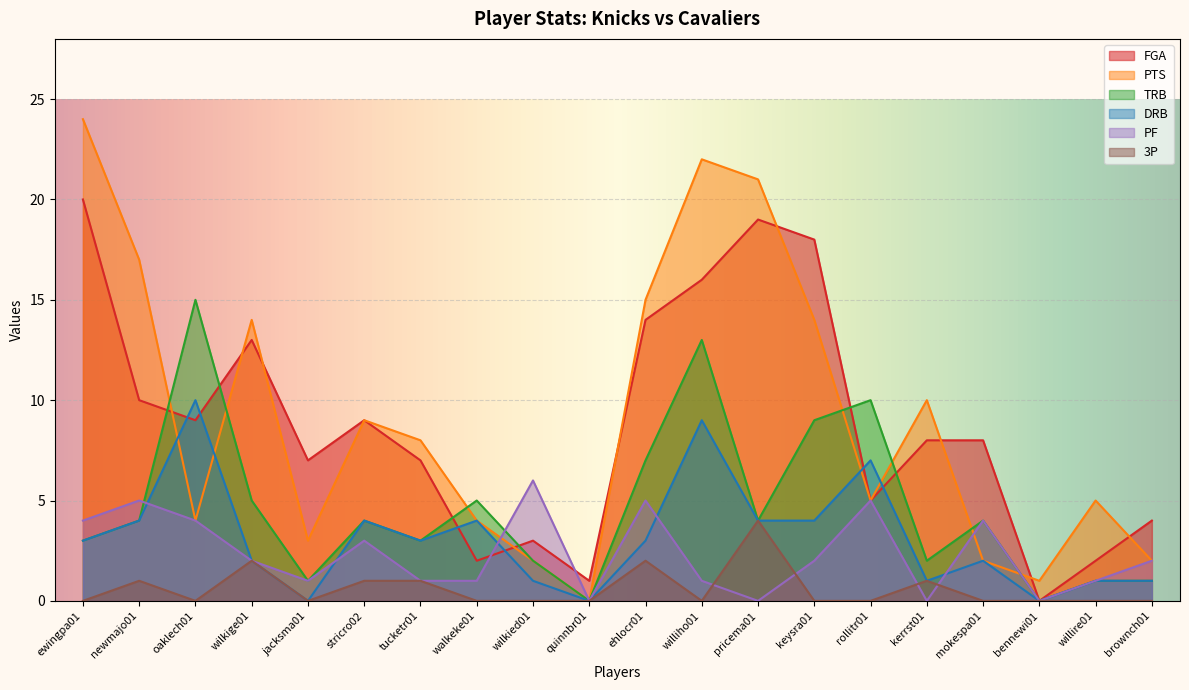

How many values in FGA are above zero?

19